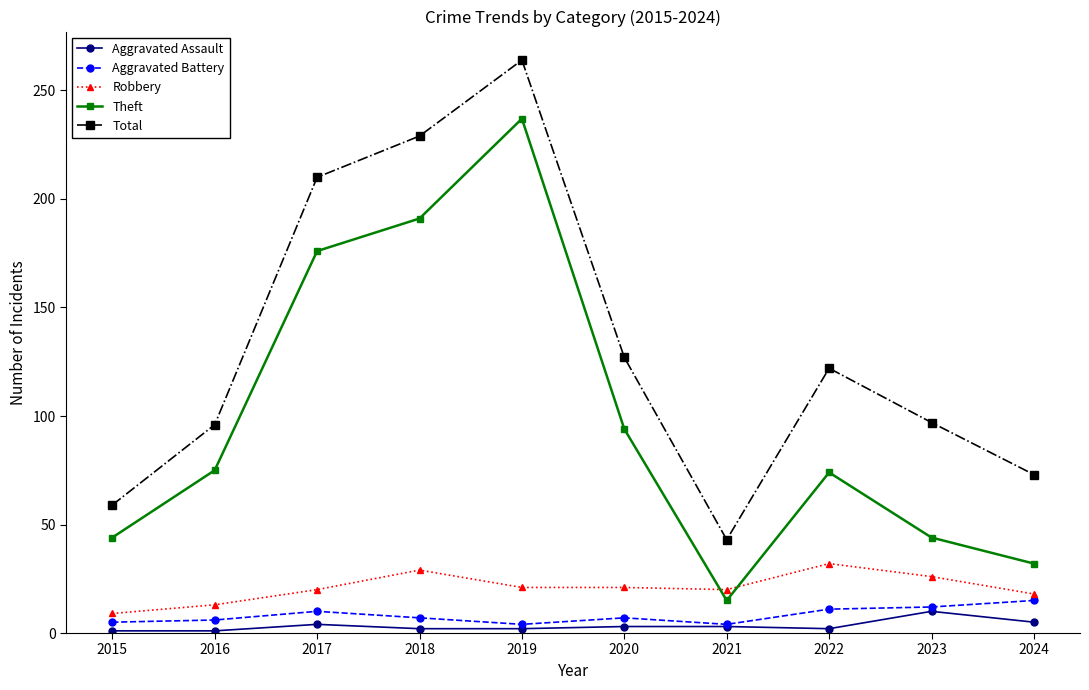

At which category does Theft reach its first local peak?

2019